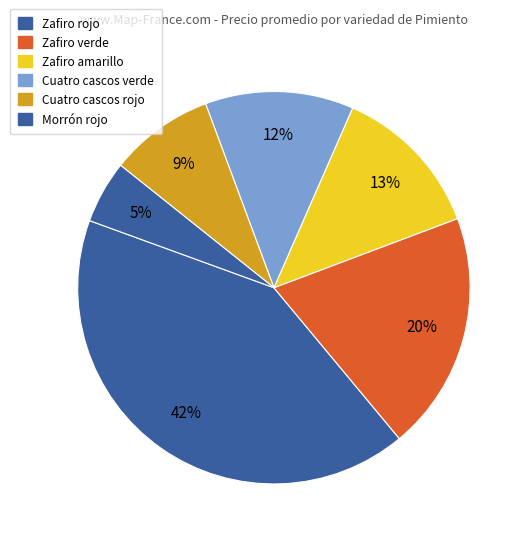

Is there any slice that represents more than half of the pie?

No